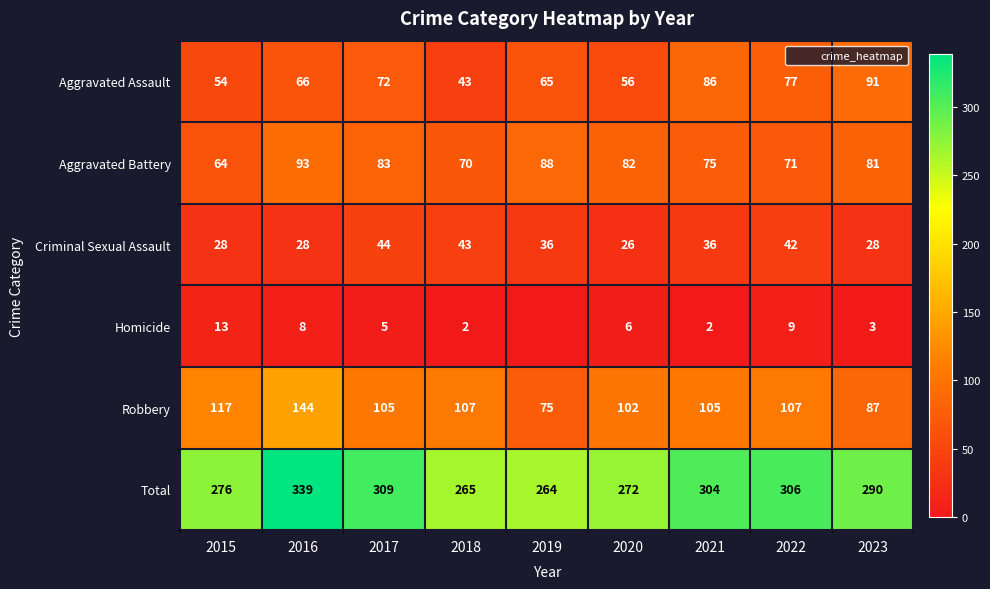

Between 2015 and 2022, which series saw the biggest shift?

Total